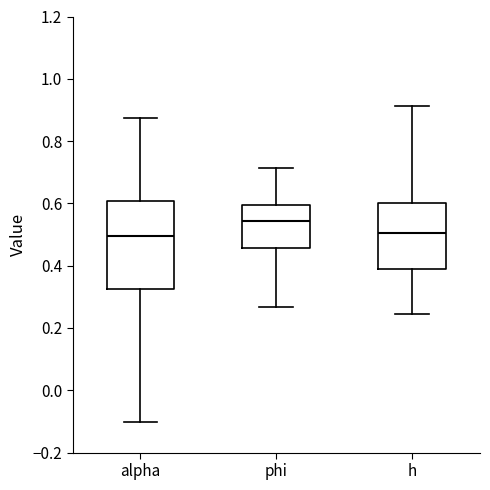

Which box is the tallest, from its lower edge to its upper edge?

alpha